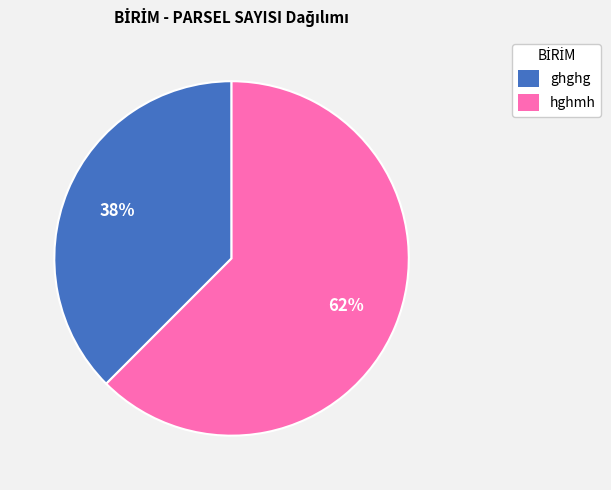

Rank the categories by value from highest to lowest.

hghmh, ghghg